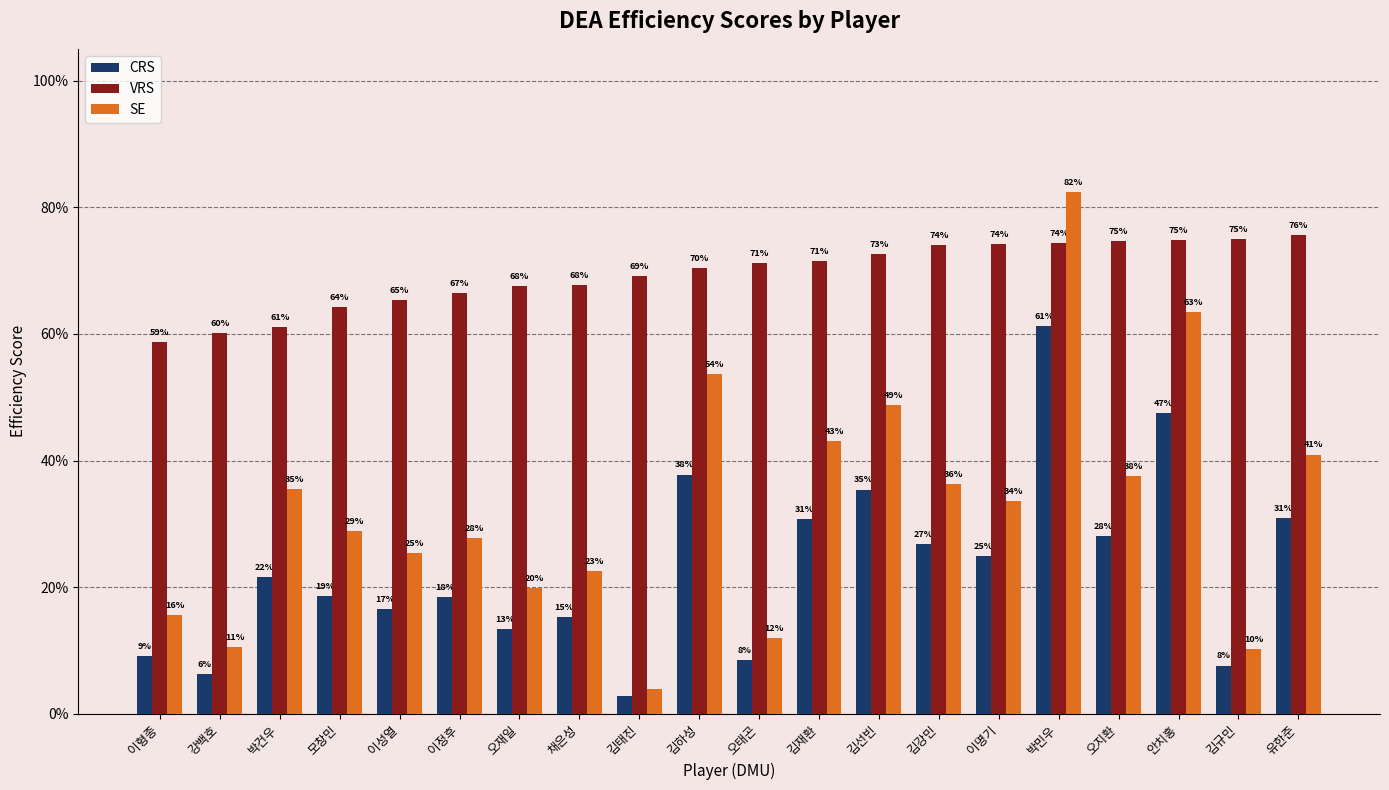

What is the spread (max minus min) of values at 유한준?

0.4